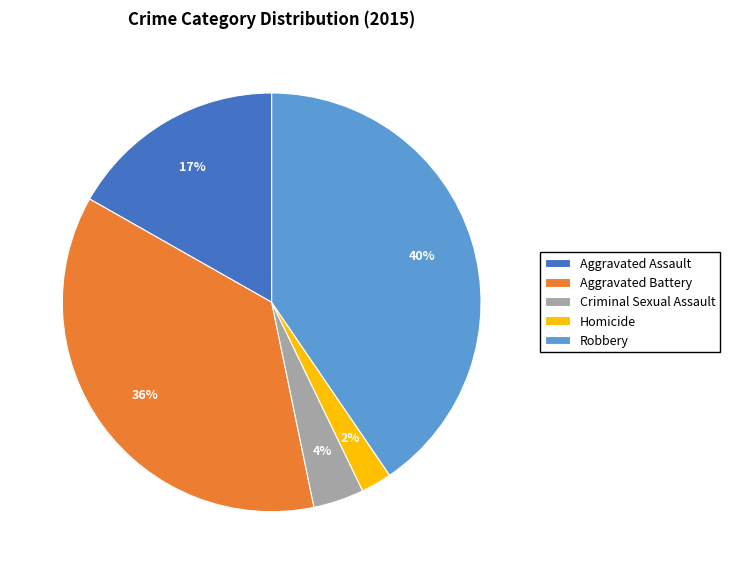

Does Criminal Sexual Assault account for over 50% of the chart?

No